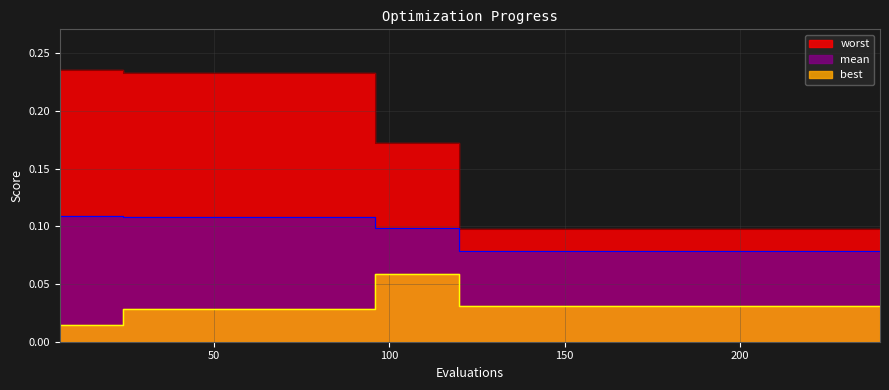

True or false: mean and best intersect in this chart.

False